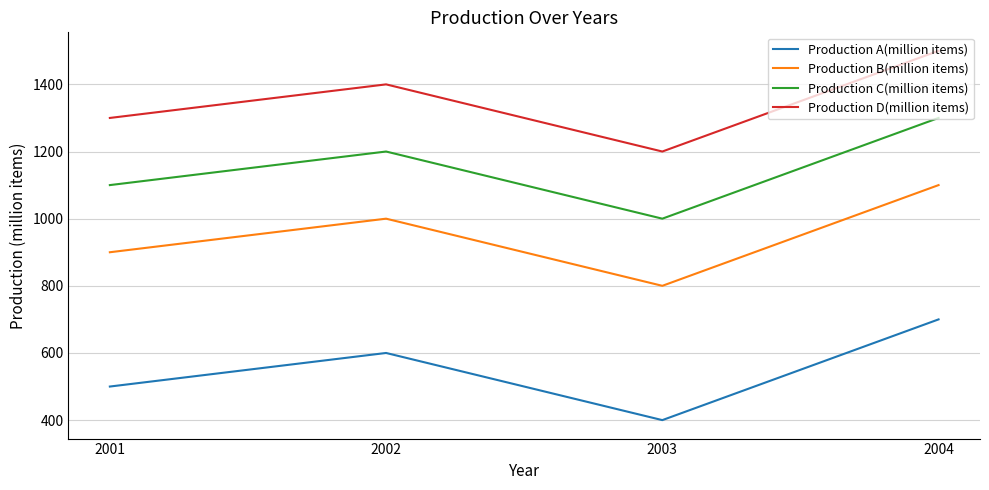

Reading right to left, what are all the values shown in this chart?

Production A(million items): 2004=700	2003=400	2002=600	2001=500
Production B(million items): 2004=1100	2003=800	2002=1000	2001=900
Production C(million items): 2004=1300	2003=1000	2002=1200	2001=1100
Production D(million items): 2004=1500	2003=1200	2002=1400	2001=1300